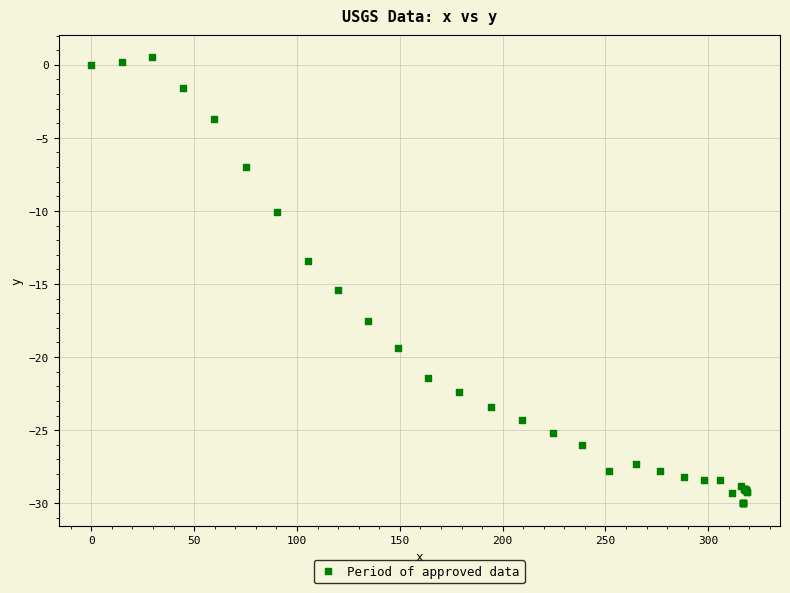

What Y value in the scatter plot is closest to -14?

-13.4